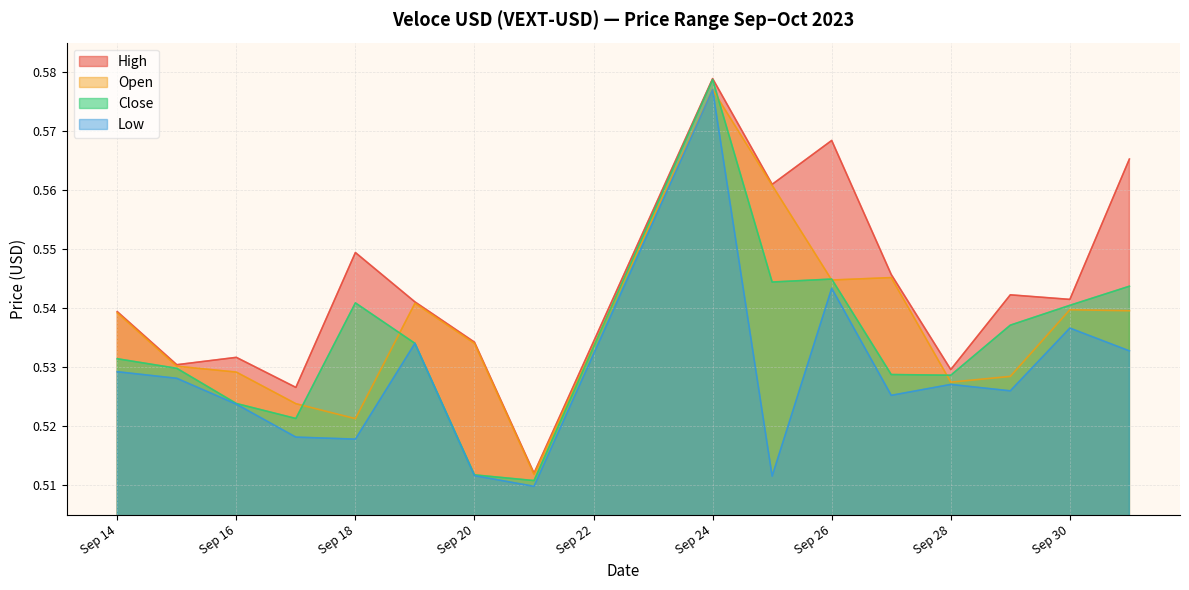

Is it true that Low equals 0.3 at Sep 26?

False